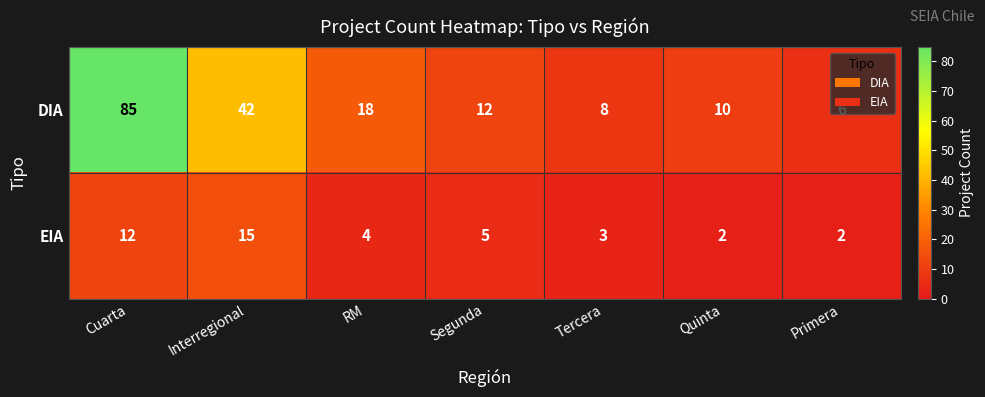

What is the total value across all series at Segunda?

17